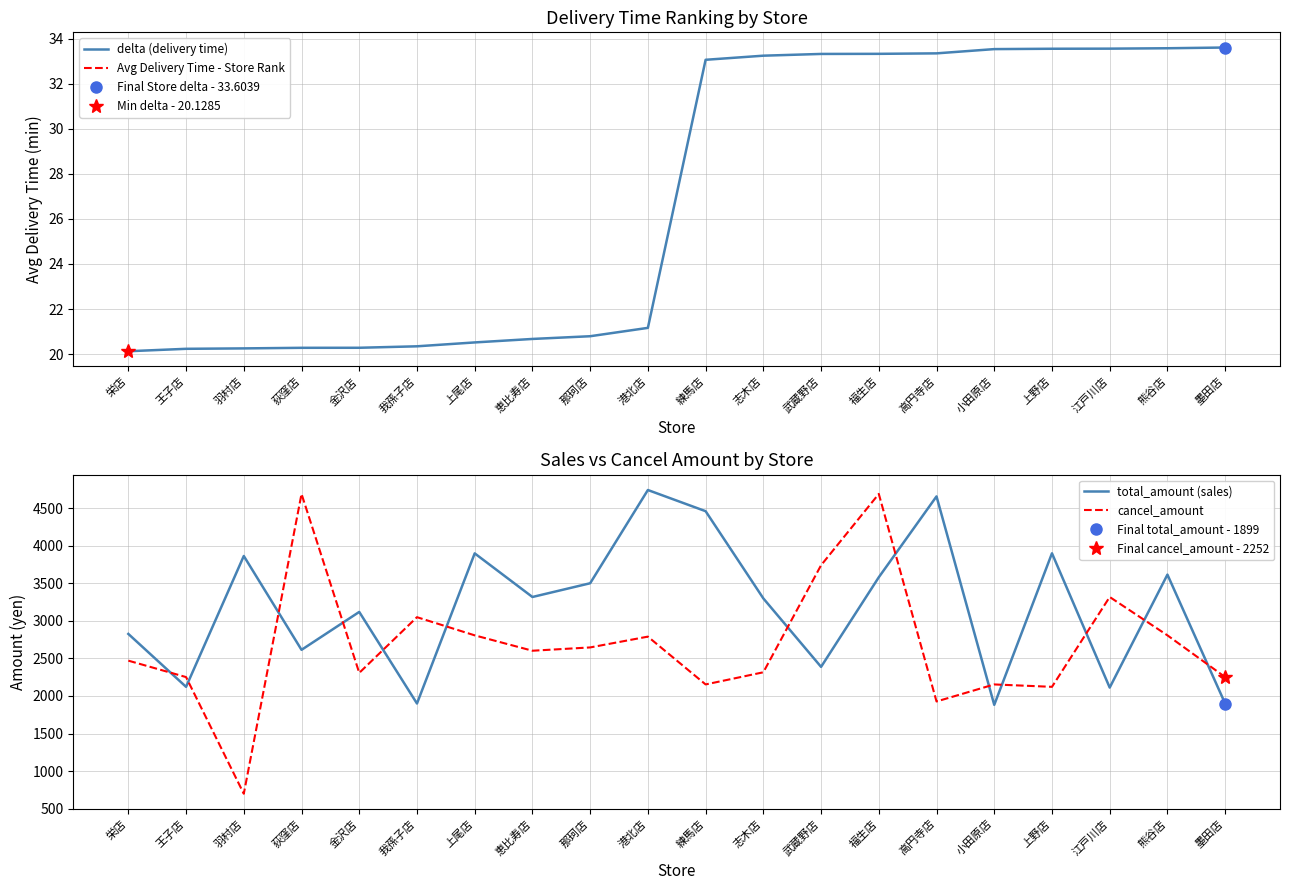

What is the difference between the maximum and minimum values in the total_amount (sales) series?

2862